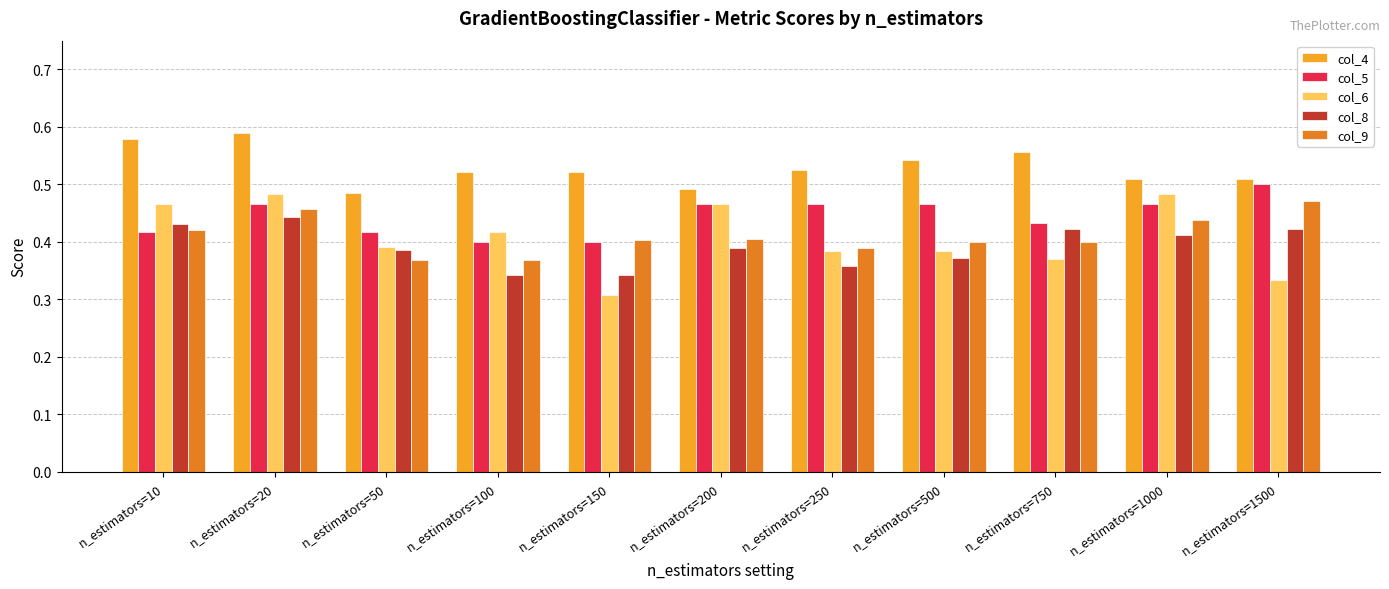

The value of col_8 at n_estimators=500 is 0.1. True or false?

False